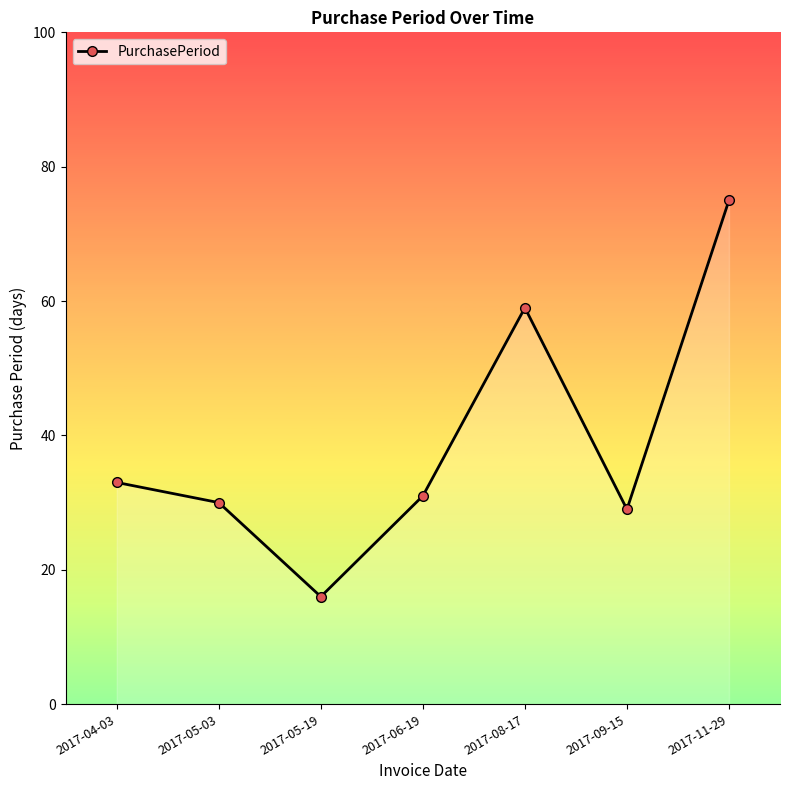

Reading left to right, transcribe all the data shown in this chart.

2017-04-03=33	2017-05-03=30	2017-05-19=16	2017-06-19=31	2017-08-17=59	2017-09-15=29	2017-11-29=75